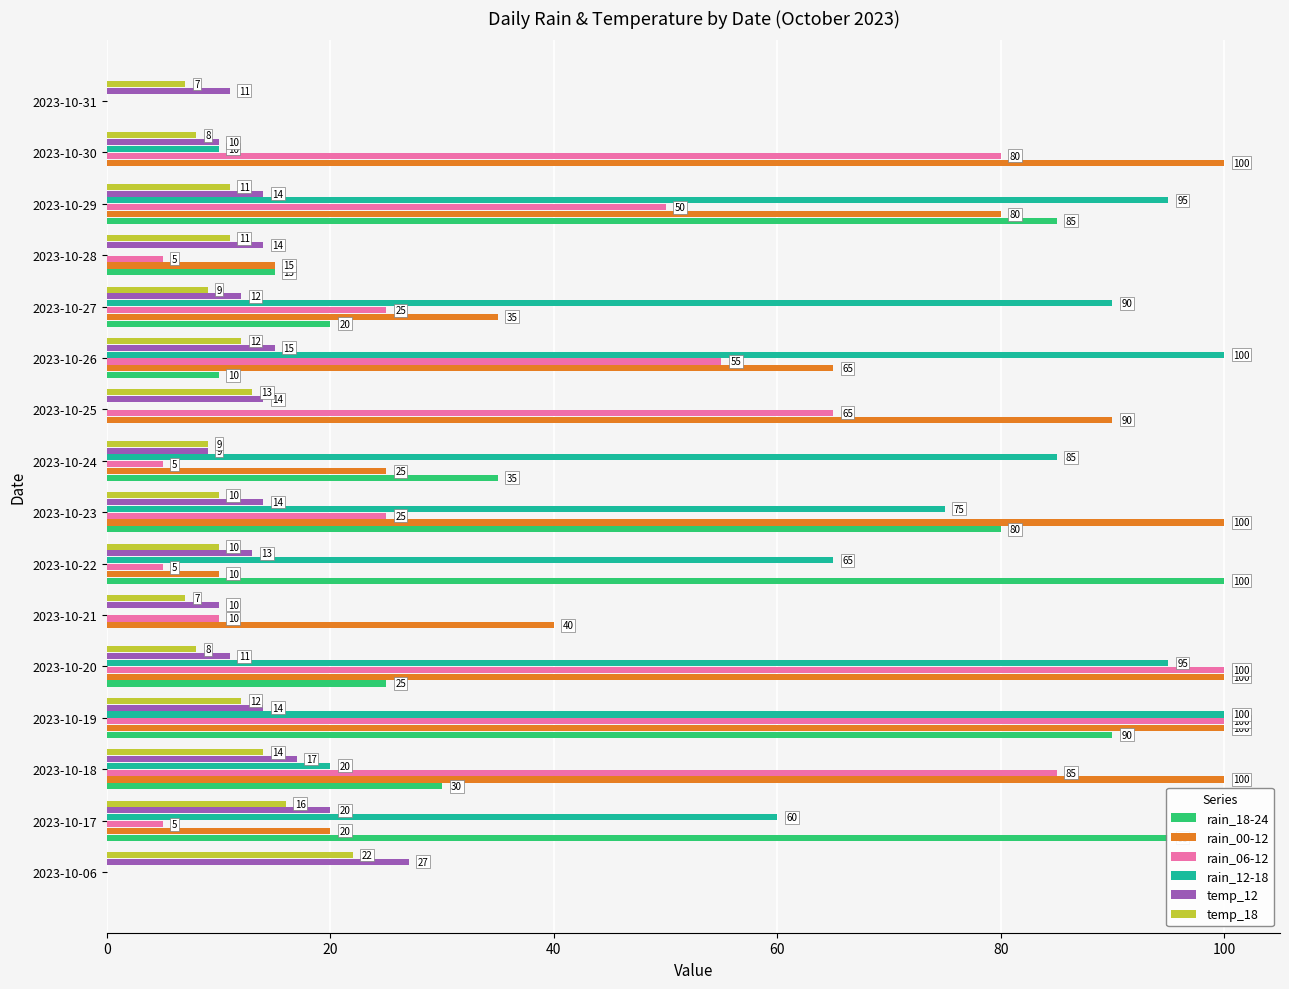

What is the maximum value shown in the chart?

100